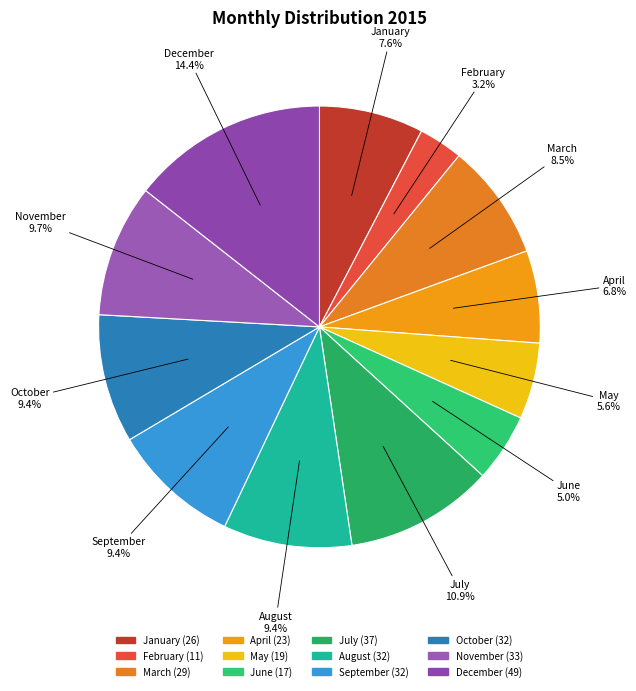

To the nearest percent, what is the difference between the largest and smallest slice percentages?

11%